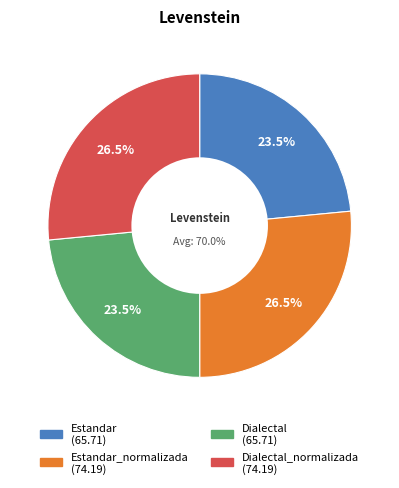

What is the ratio of the value at Estandar_normalizada to the value at Estandar?

1.1